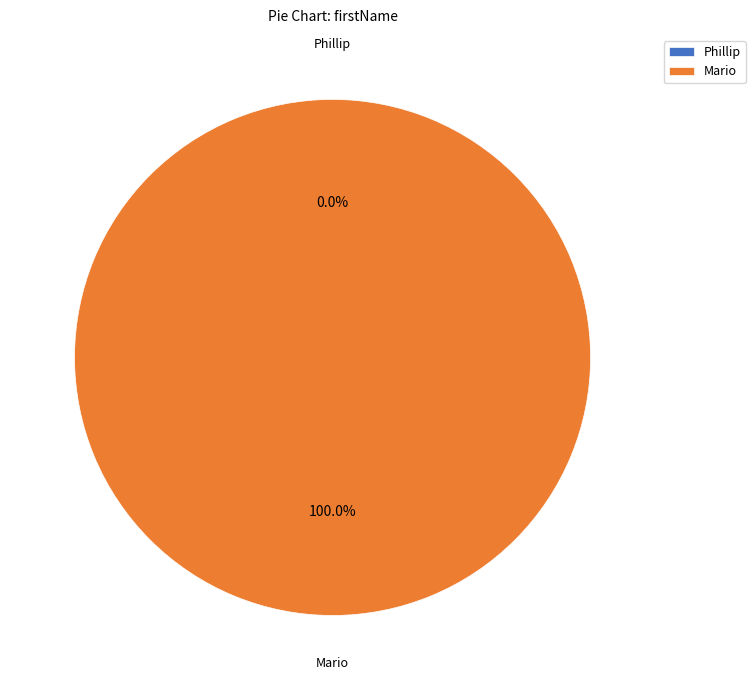

How much of the chart is everything except Phillip?

100.0%